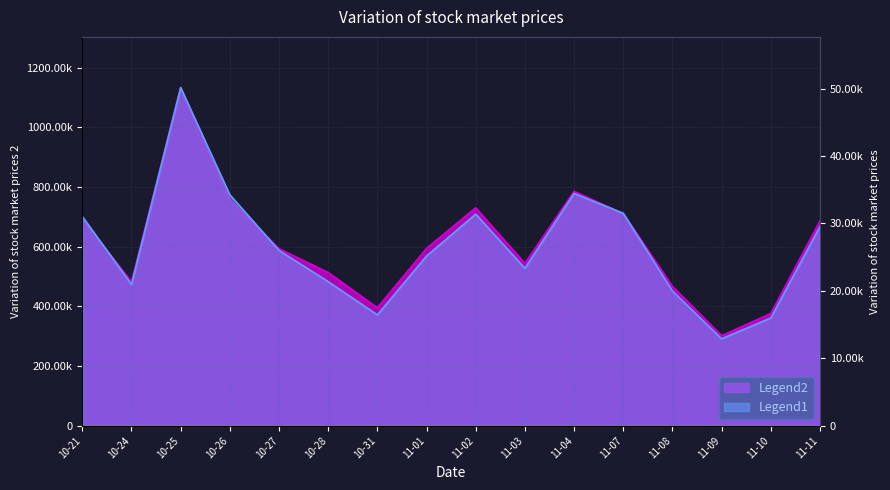

At which label is volume closest to 717470?

11-07